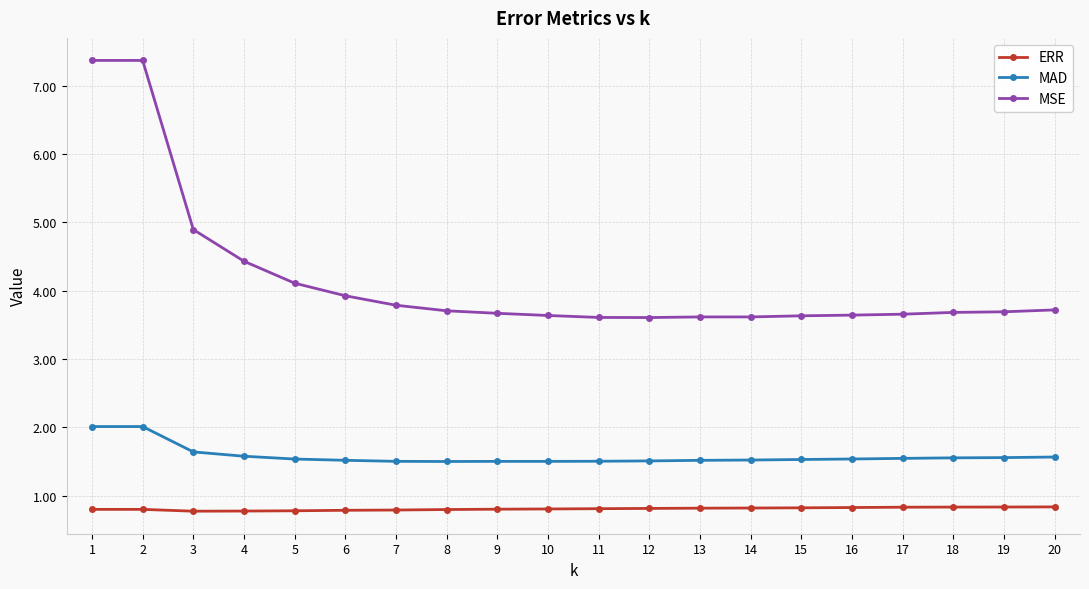

List the series in order of their peak value, highest first.

MSE, MAD, ERR